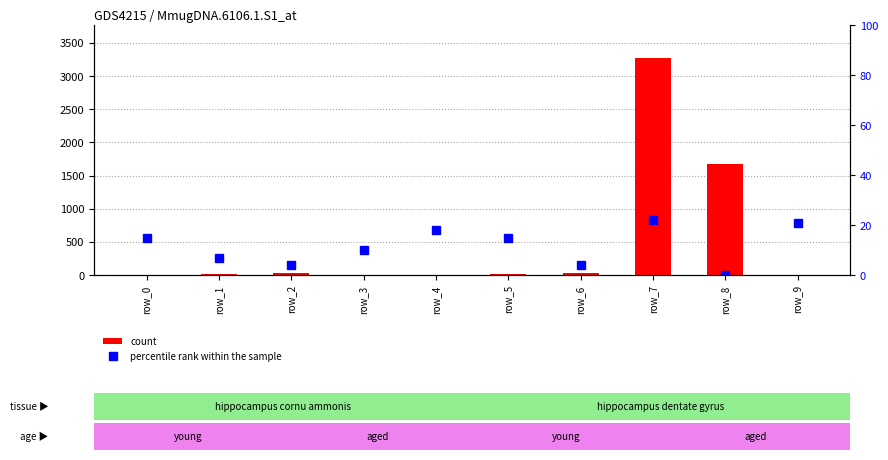

At which category is the sum across all series the highest?

row_7